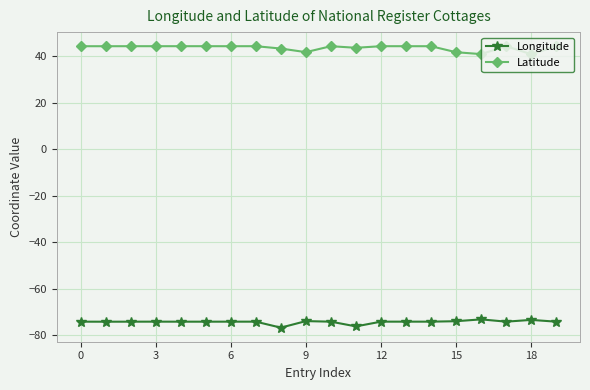

List the series in order of their peak value, lowest first.

Longitude, Latitude